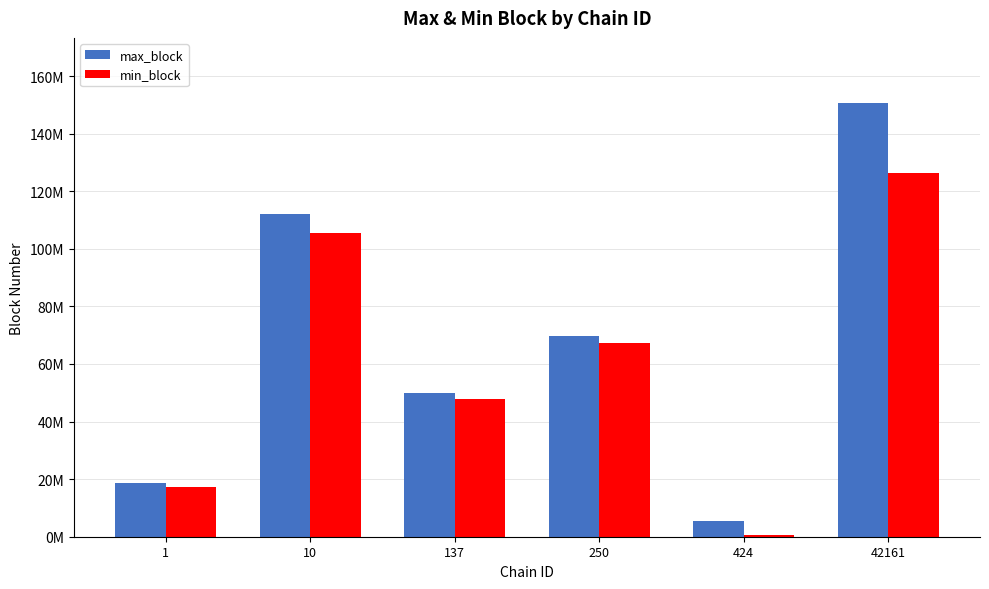

What are all the series names shown in the legend?

max_block, min_block